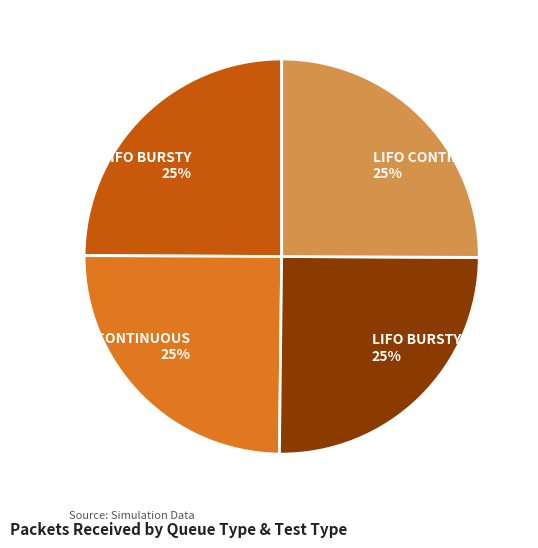

True or false: FIFO BURSTY 25% accounts for 25% of the total.

True